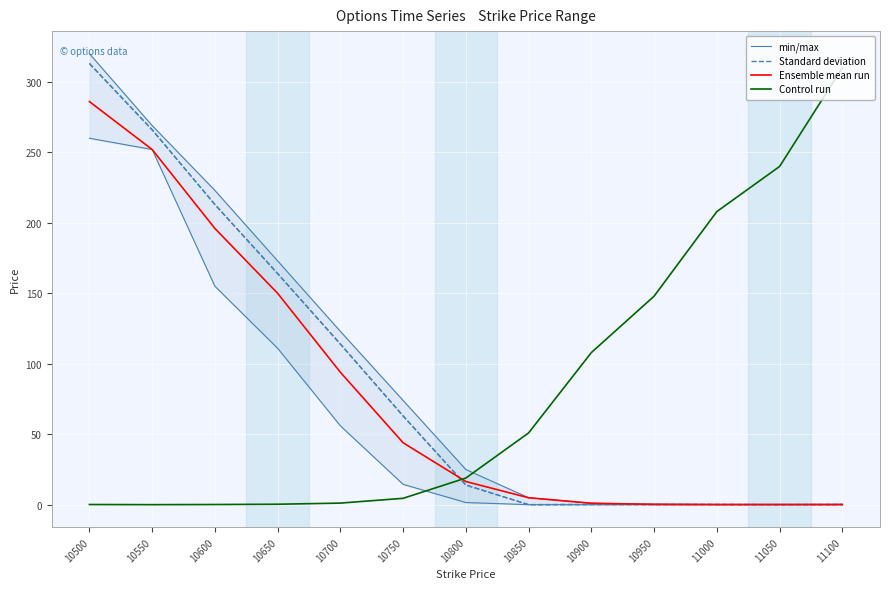

How many lines are shown in the chart?

4